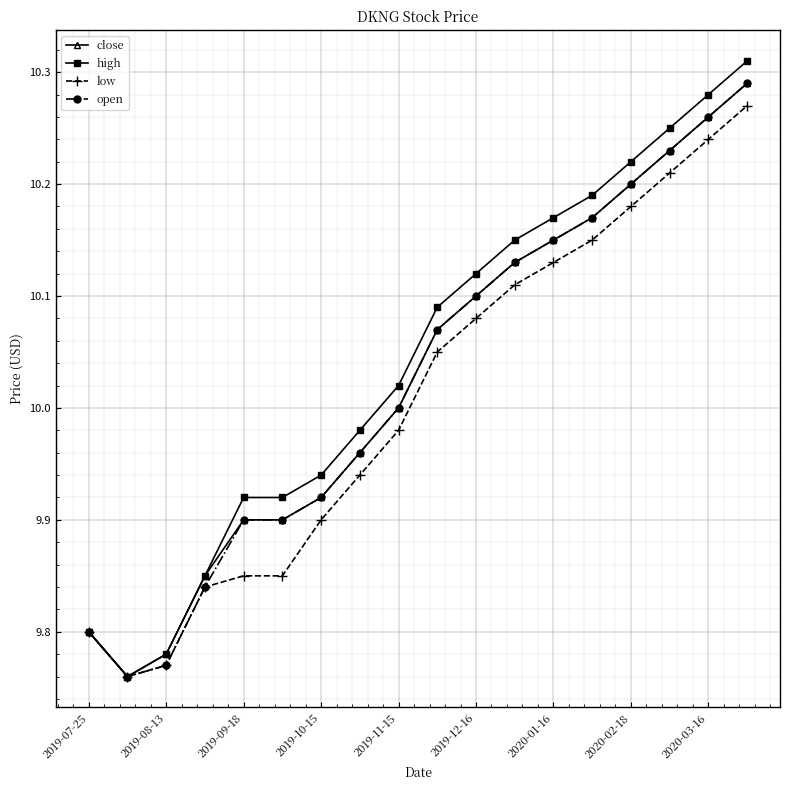

At how many categories does at least one series exceed 9?

18